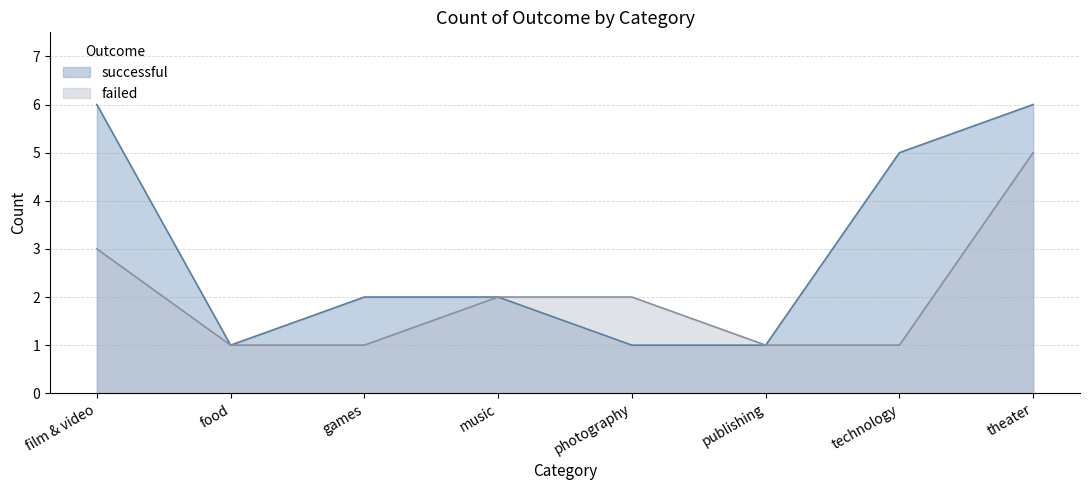

Is it true that failed equals 3 at film & video?

True